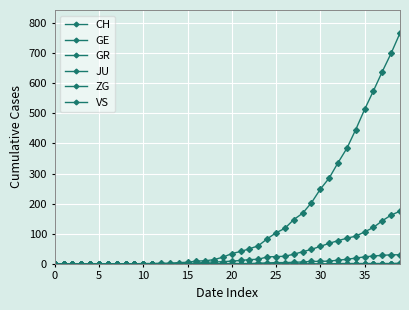

At which label does GR first exceed 1?

23